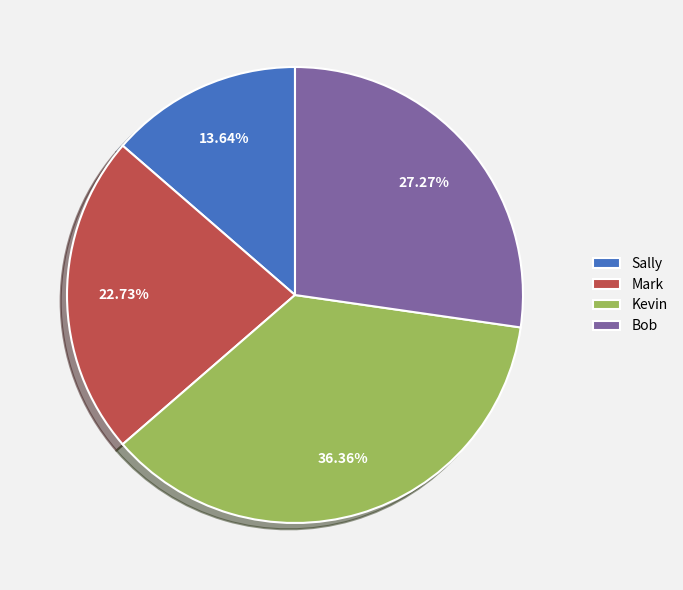

Which category has the smallest portion of the pie?

Sally